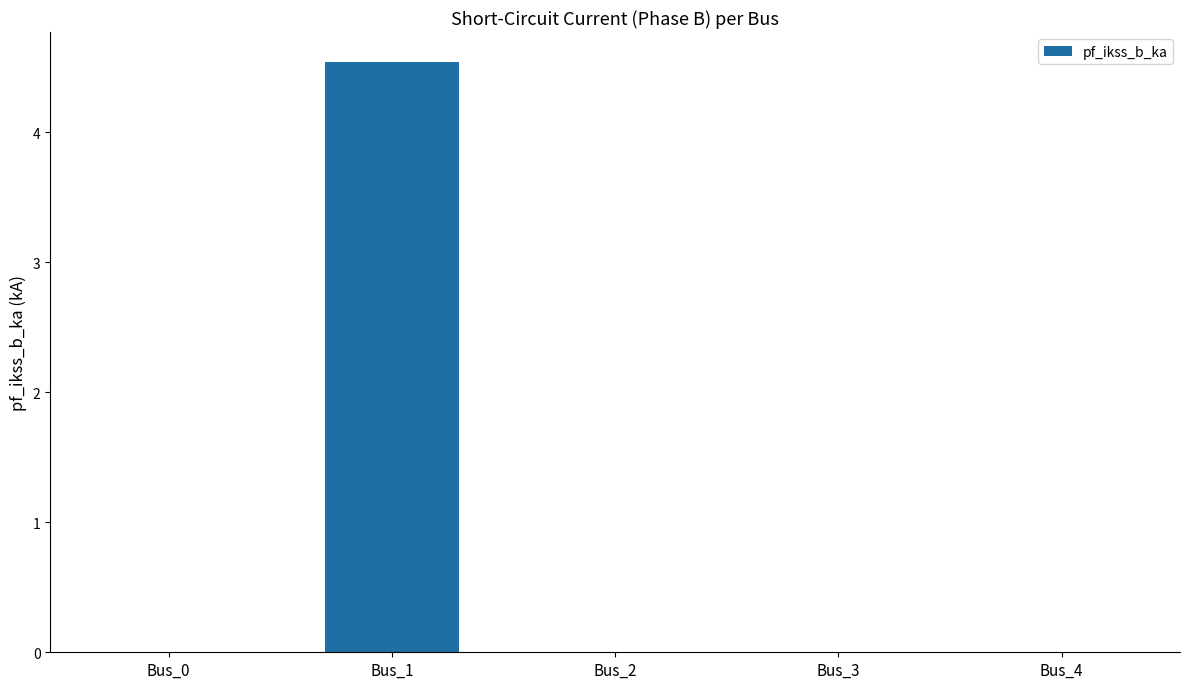

Count the values in the range 0 to 1.

4